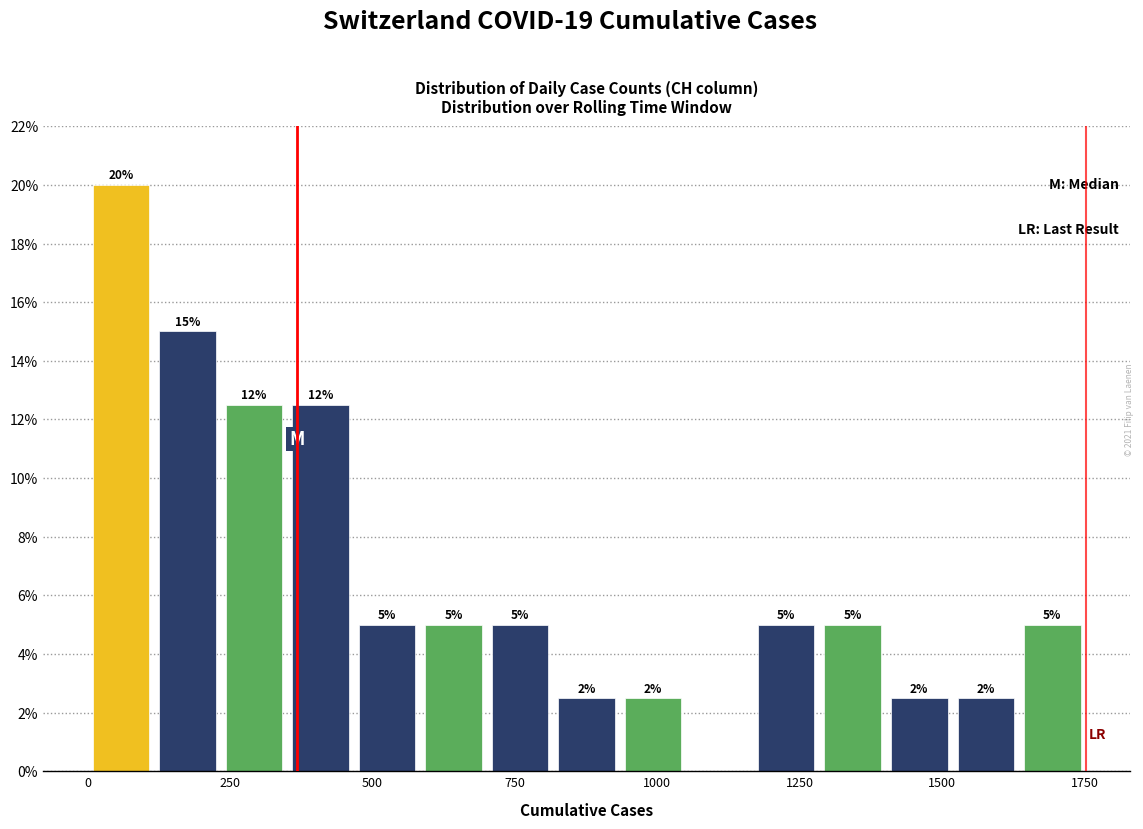

Around what value on the x-axis is the tallest bar? Give the approximate position of its centre, as read against the axis.

50